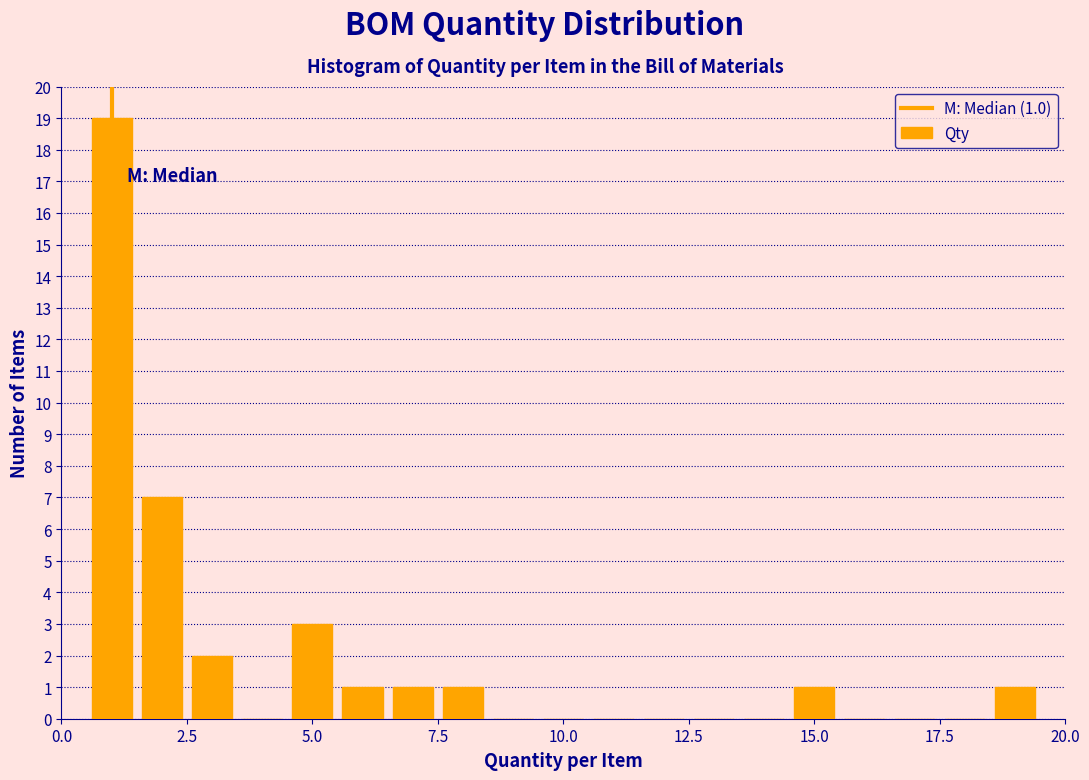

Read against the x-axis, roughly where is the centre of the tallest bar?

1.0